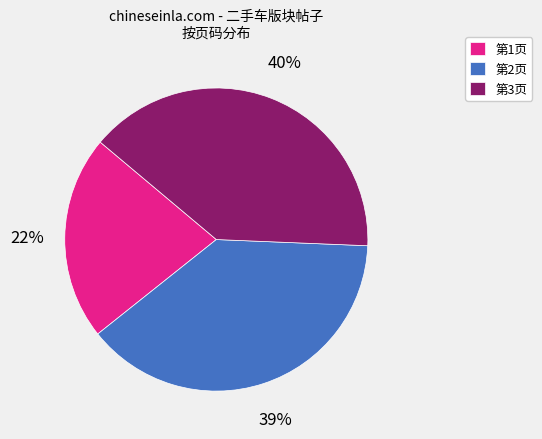

Rank the categories by value from highest to lowest.

第3页, 第2页, 第1页